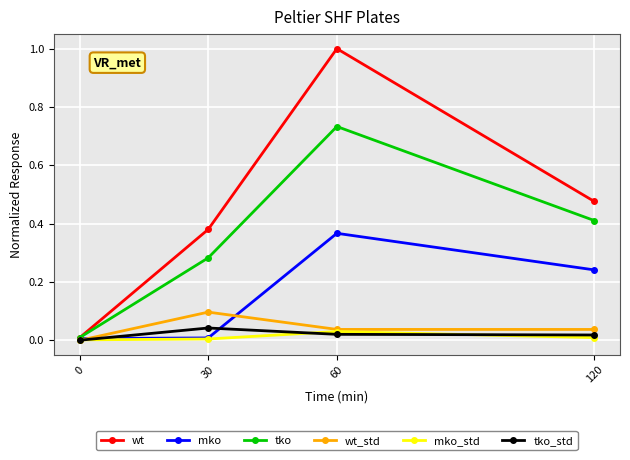

Which series has the widest spread of values?

wt